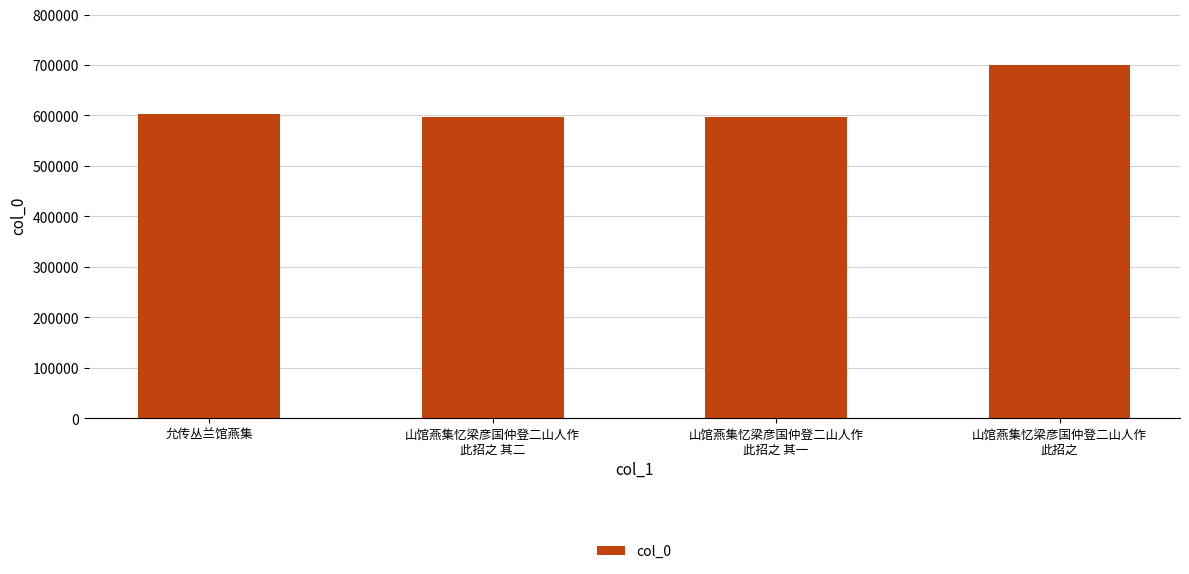

Is it true that the value at 允传丛兰馆燕集 is 602390?

True